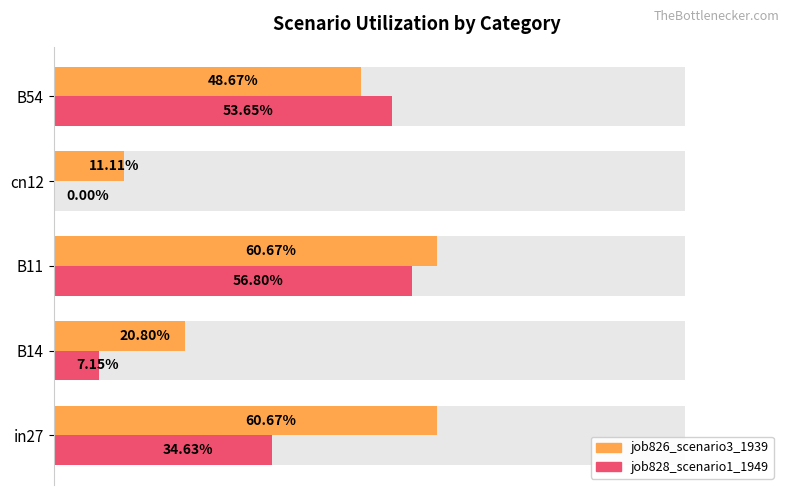

Is it true that job828_scenario1_1949 equals 0.2 at B11?

False